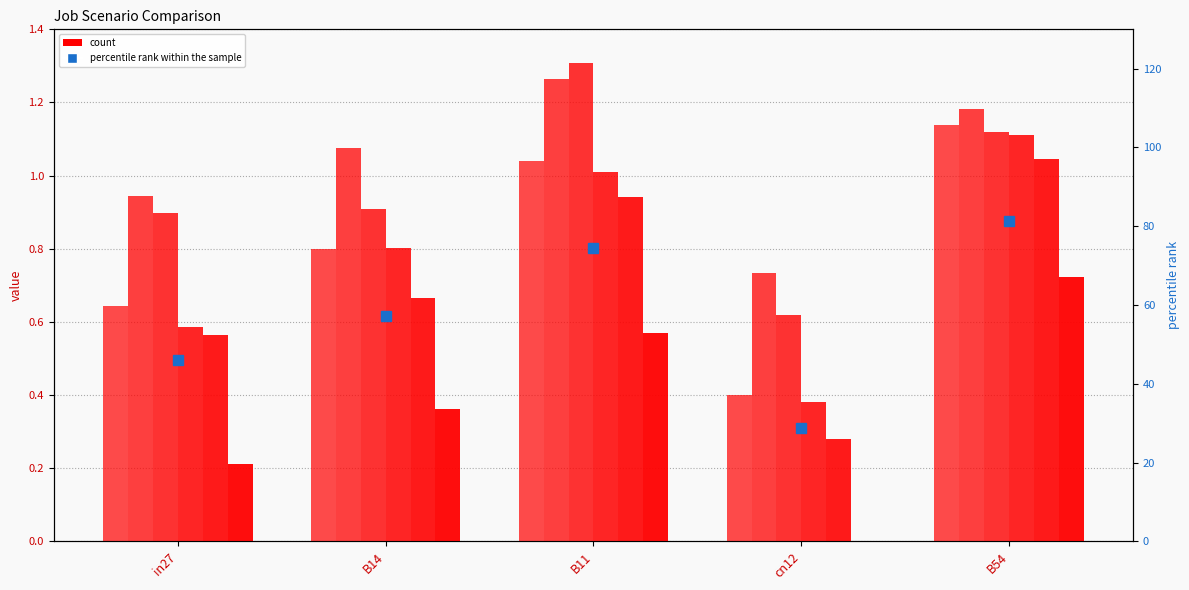

At which category is the sum across all series the highest?

B54